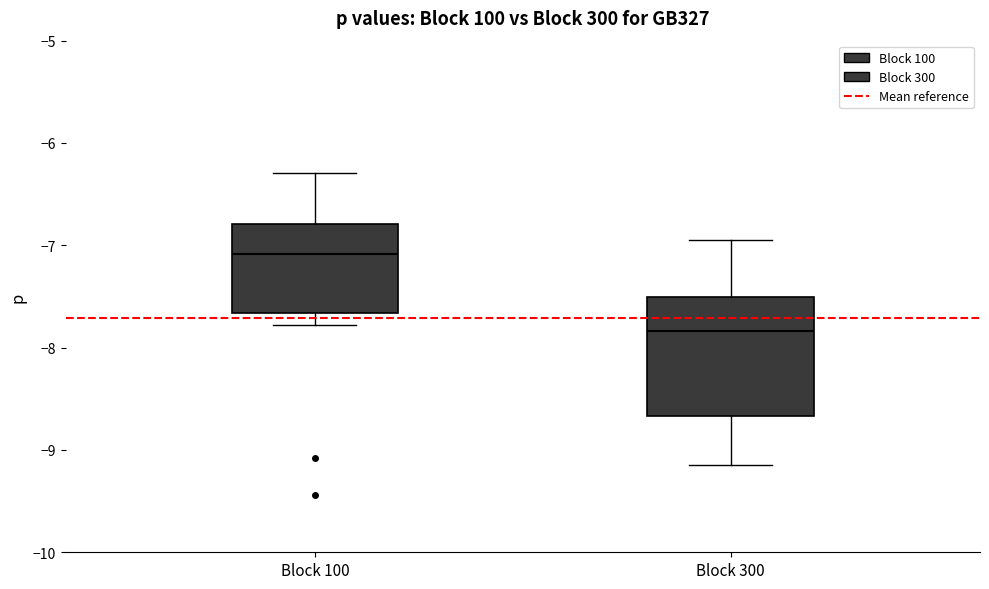

Reading left to right, transcribe this box plot: for each box, give where its median line is, the range the box spans, and where its two whiskers end, as read against the y-axis. The values are not printed on the chart, so give them approximately, as read against the axis.

Block 100: median -7.1, box -7.7 to -6.8, whiskers -7.8 to -6.3
Block 300: median -7.8, box -8.7 to -7.5, whiskers -9.1 to -7.0